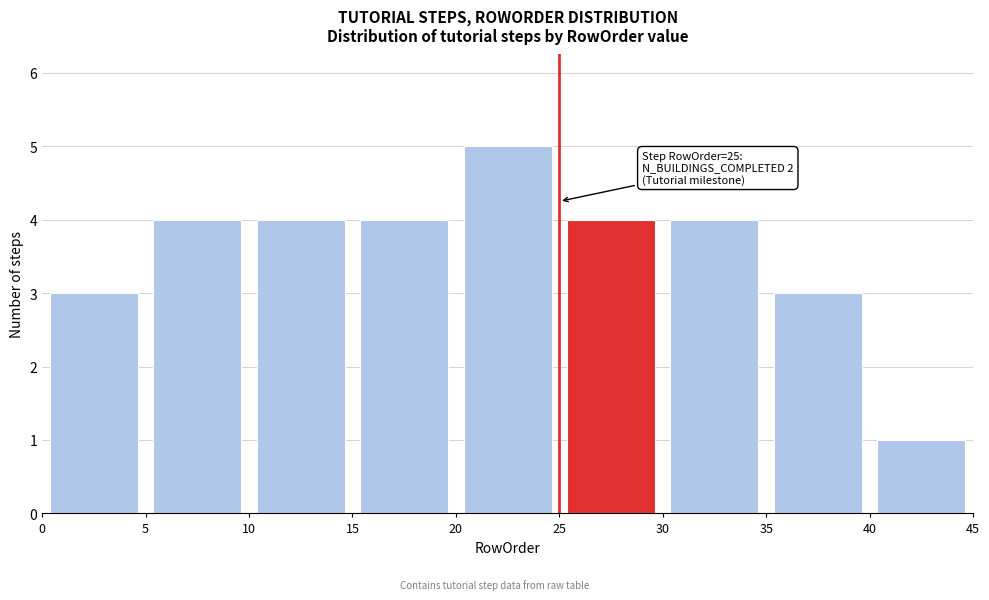

Which range on the x-axis has the tallest bar?

20 to 25